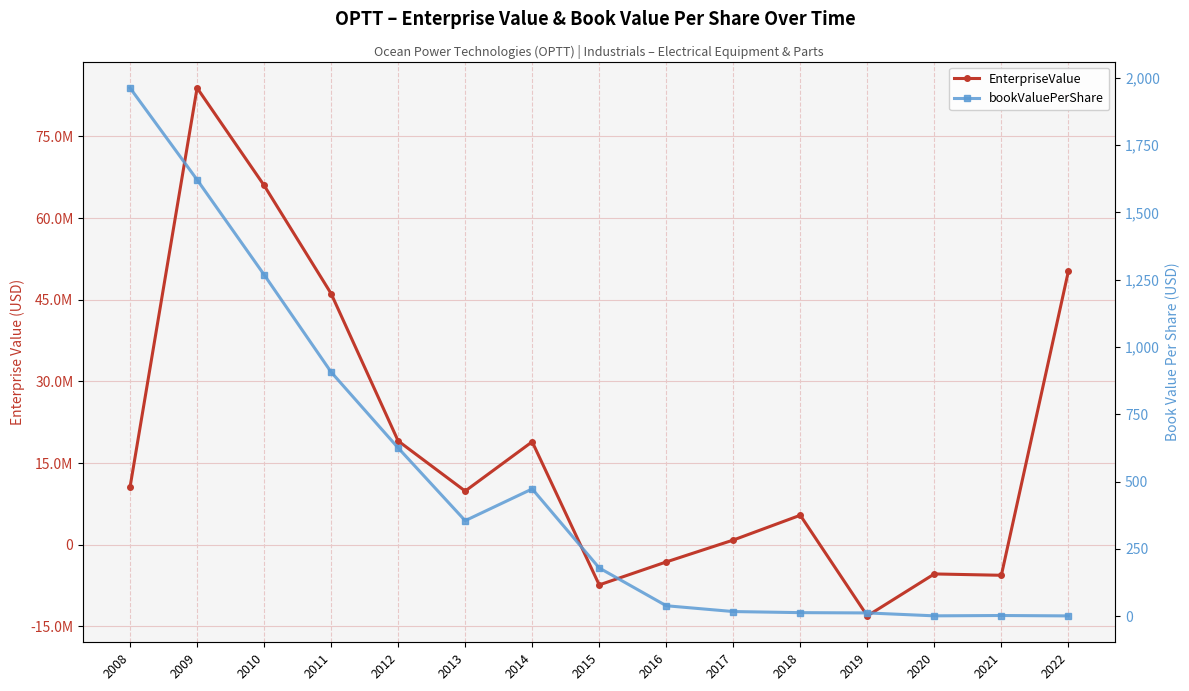

Which series has the largest range (max minus min)?

EnterpriseValue